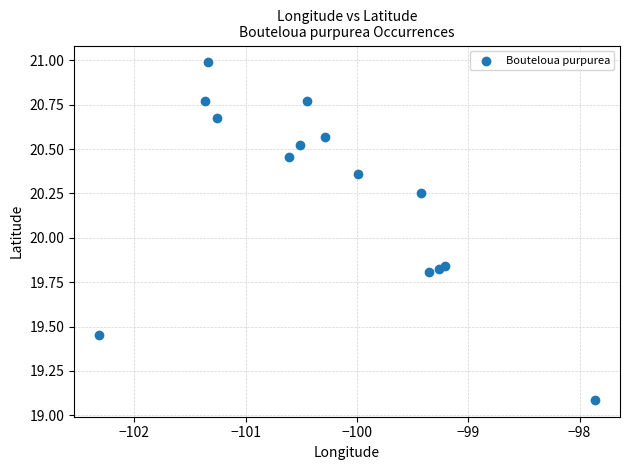

What is the range of Y values (max minus min)?

1.9